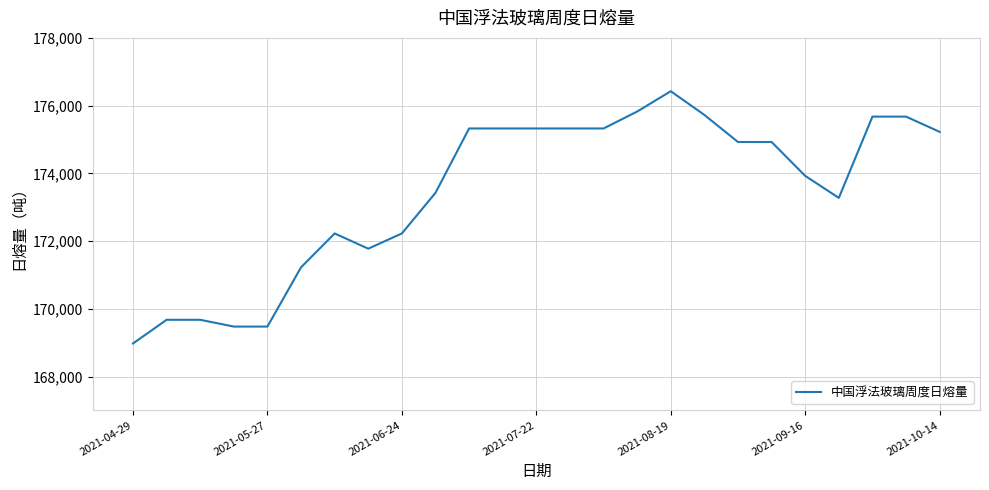

What is the difference between the maximum and minimum values?

7450